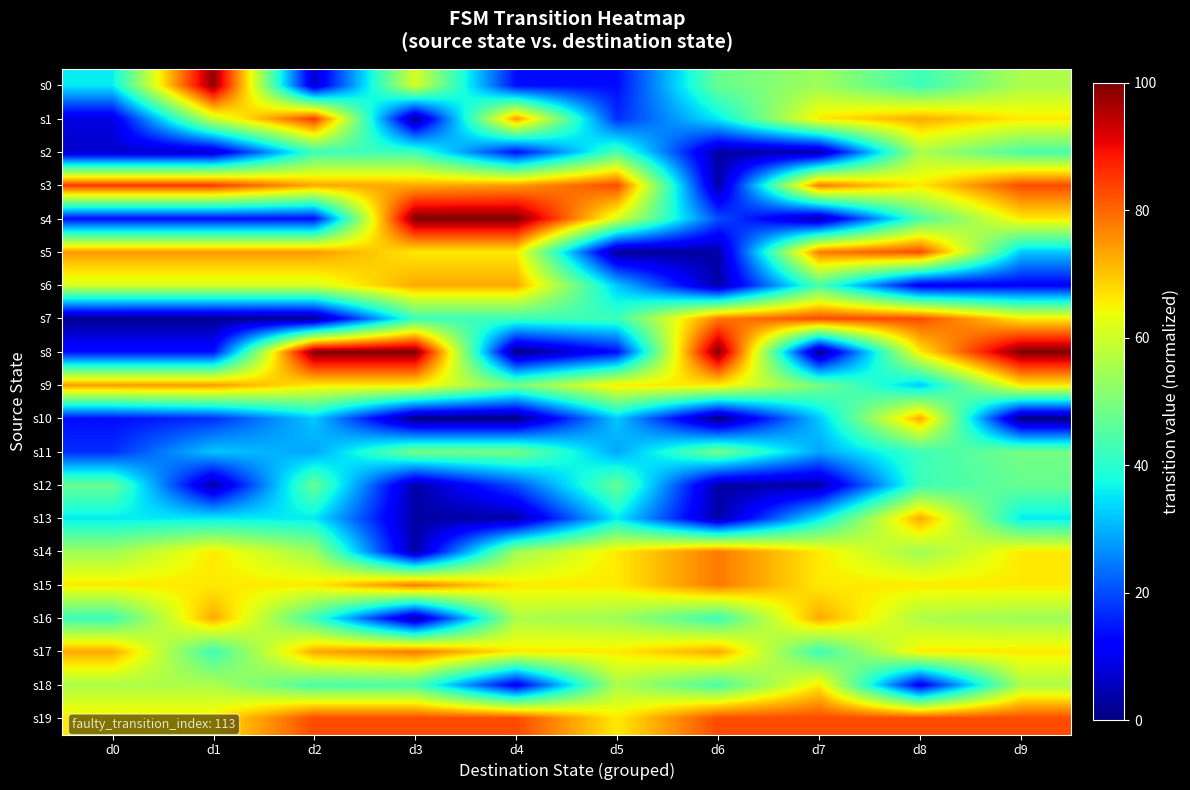

At which category does the chart reach its minimum across all series?

d4